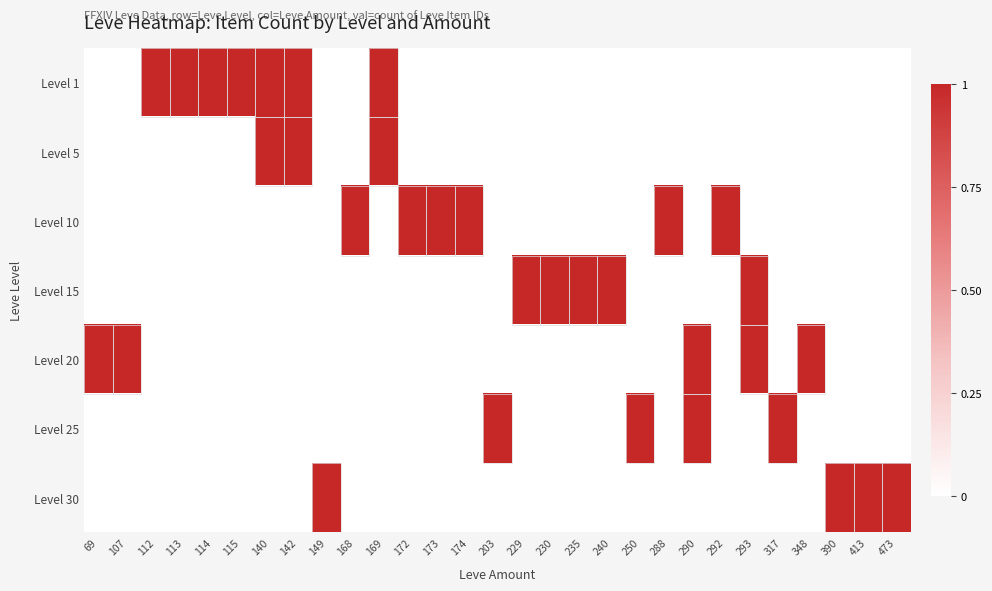

Rank the series by their maximum value, from lowest to highest.

Level 1, Level 5, Level 10, Level 15, Level 20, Level 25, Level 30